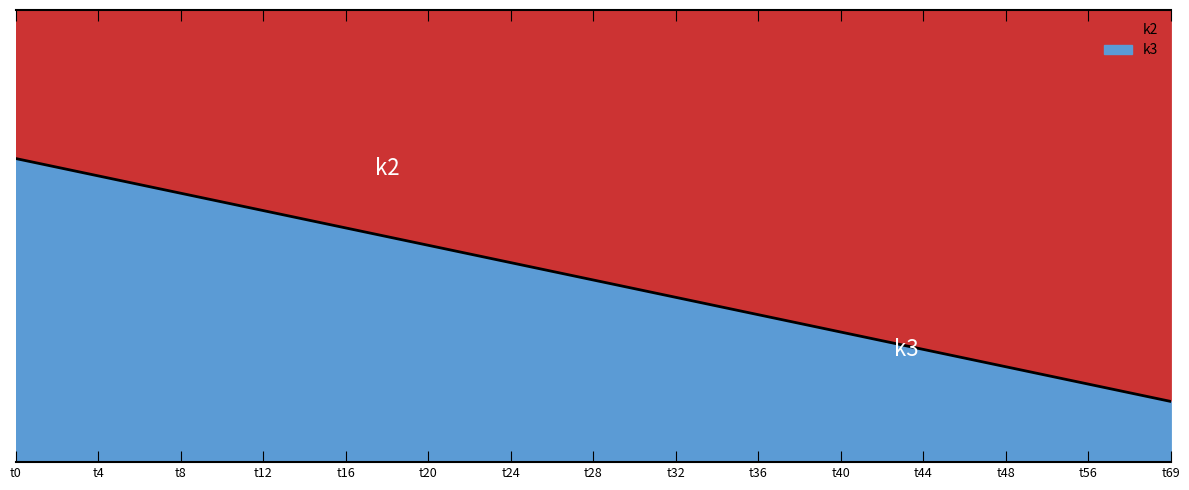

What is the difference between the highest and lowest values at t40?

23